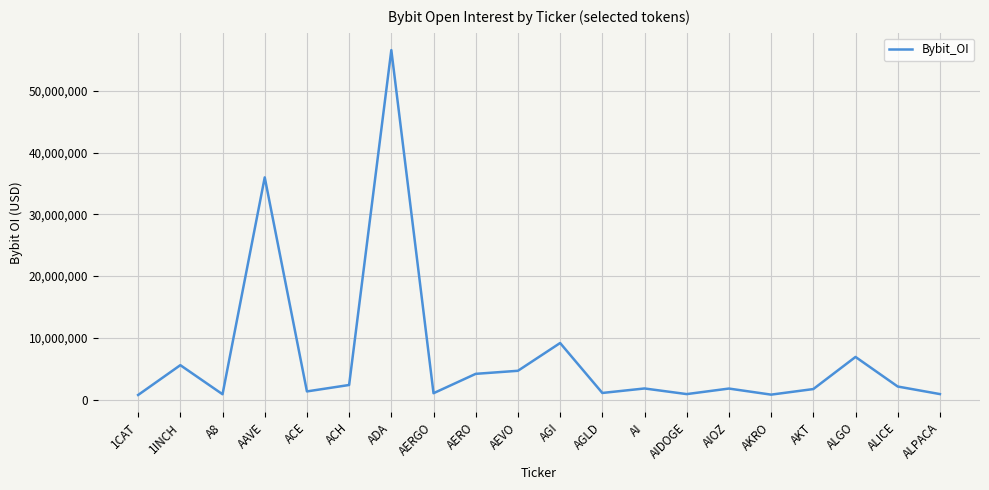

What is the difference between the maximum and minimum values?

55842891